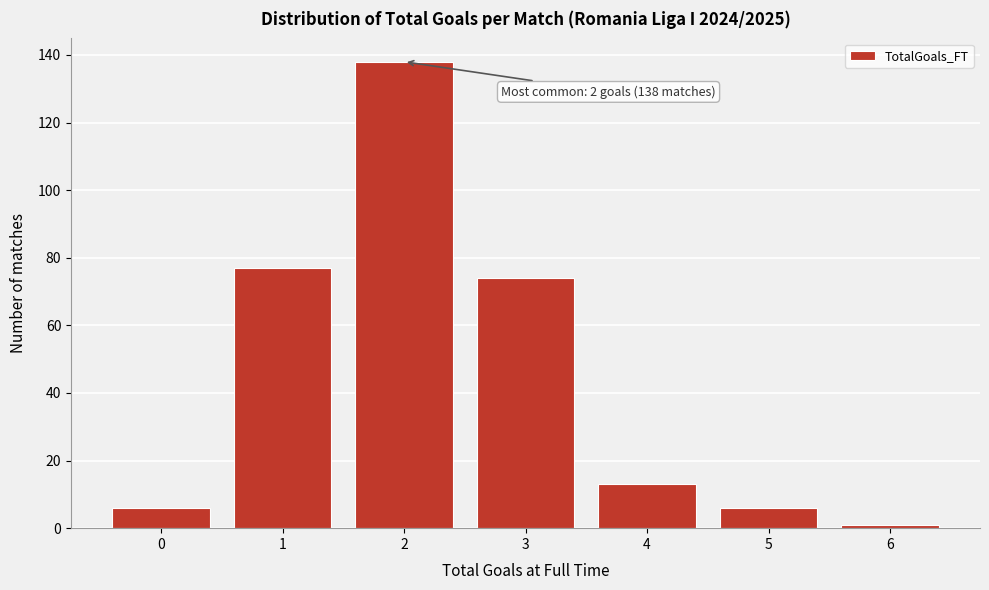

Reading right to left, transcribe all the data shown in this chart.

6=1	5=6	4=13	3=74	2=138	1=77	0=6